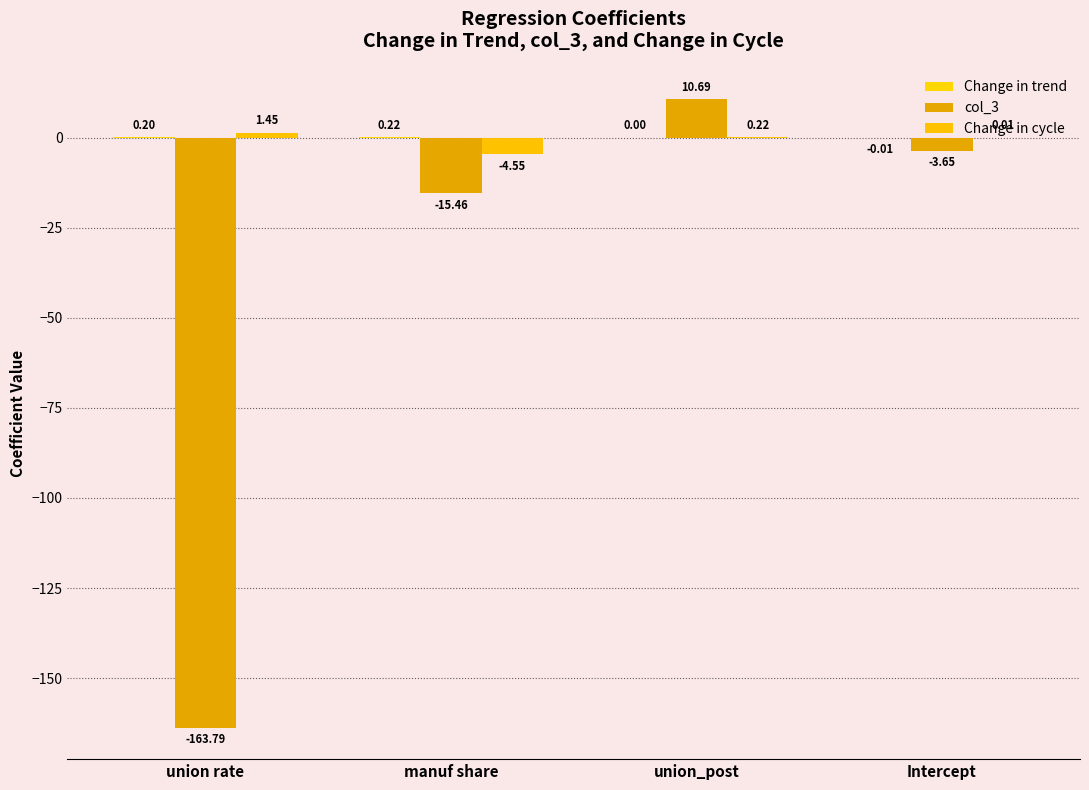

Which label corresponds to the largest value in the chart?

union_post